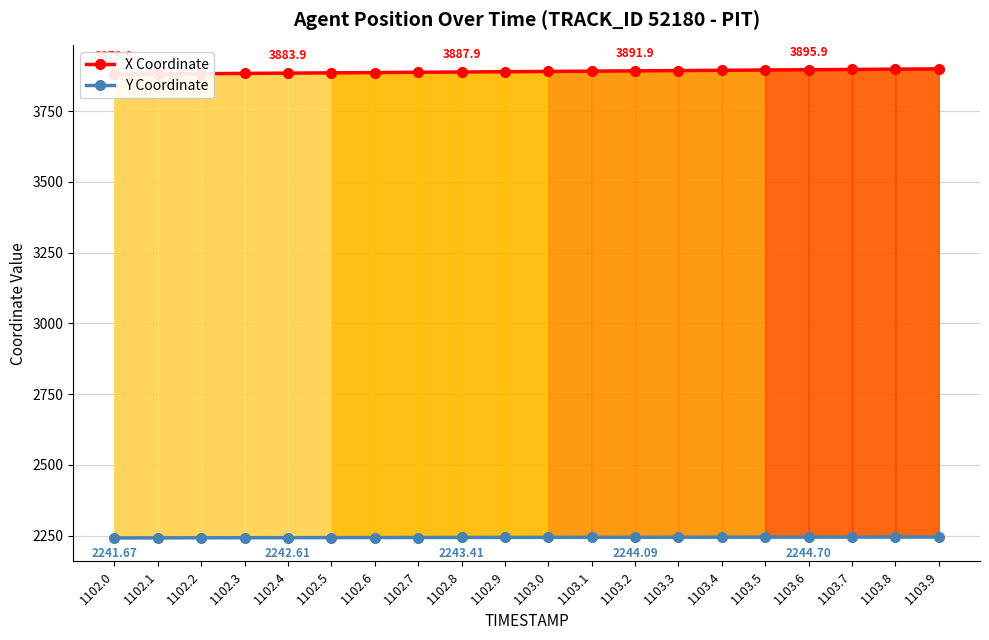

Rank the series at 1102.4 from lowest to highest value.

Y Coordinate, X Coordinate